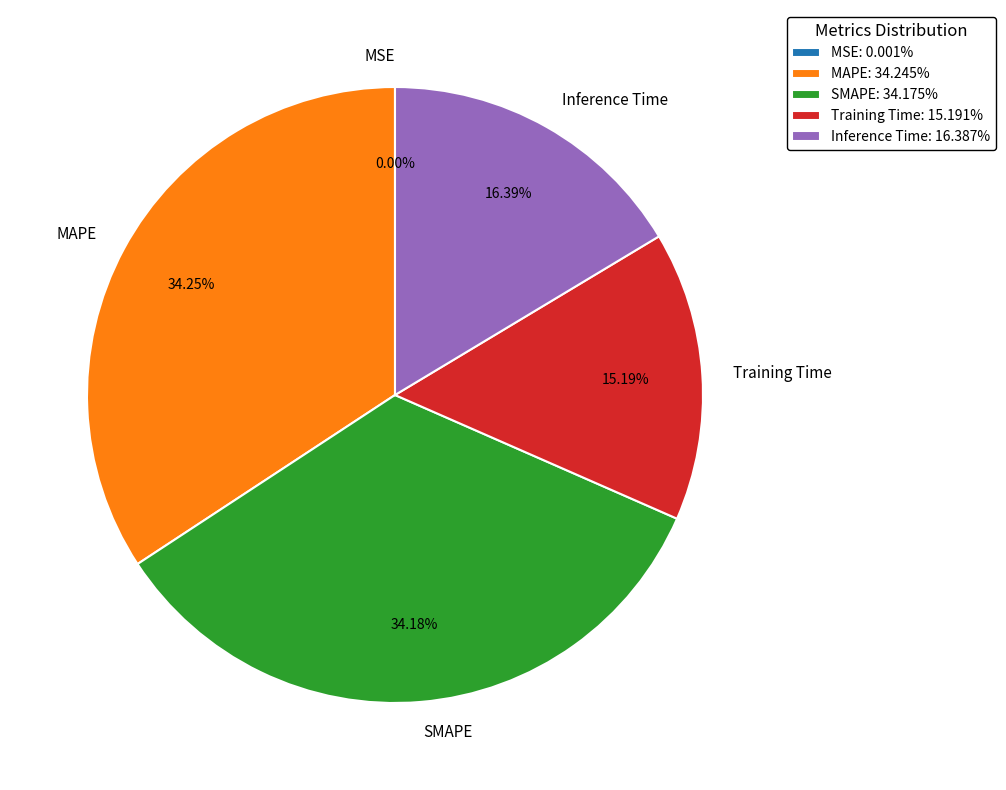

To the nearest percent, what percentage of the pie is SMAPE?

34%